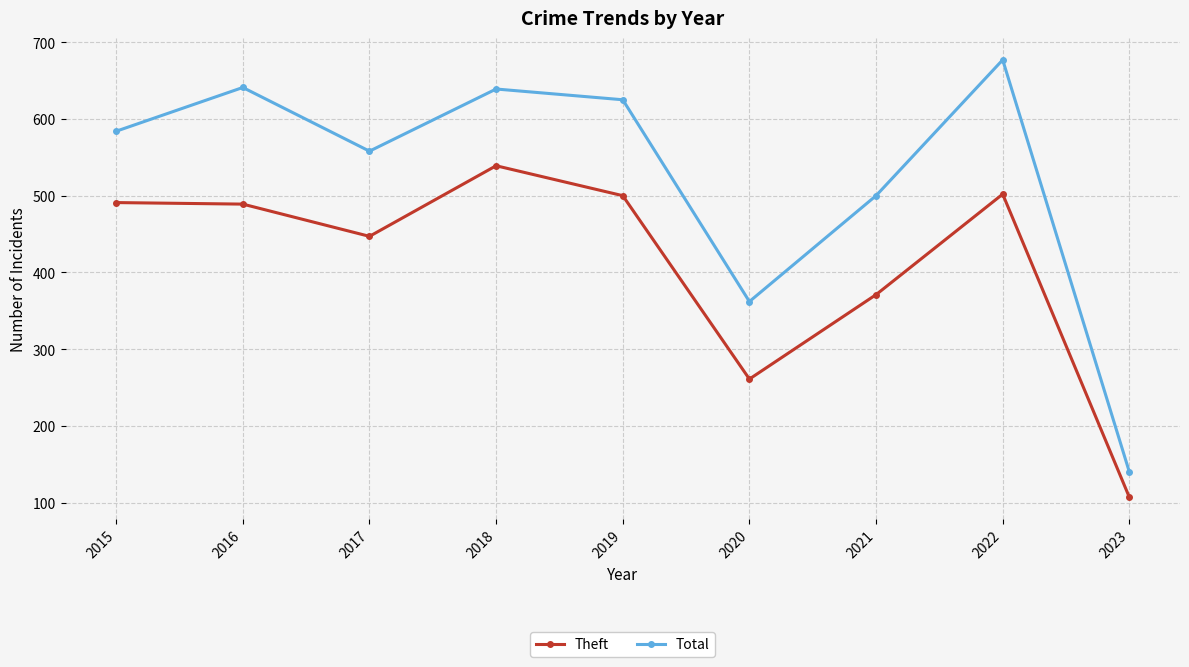

True or false: Theft and Total intersect in this chart.

False